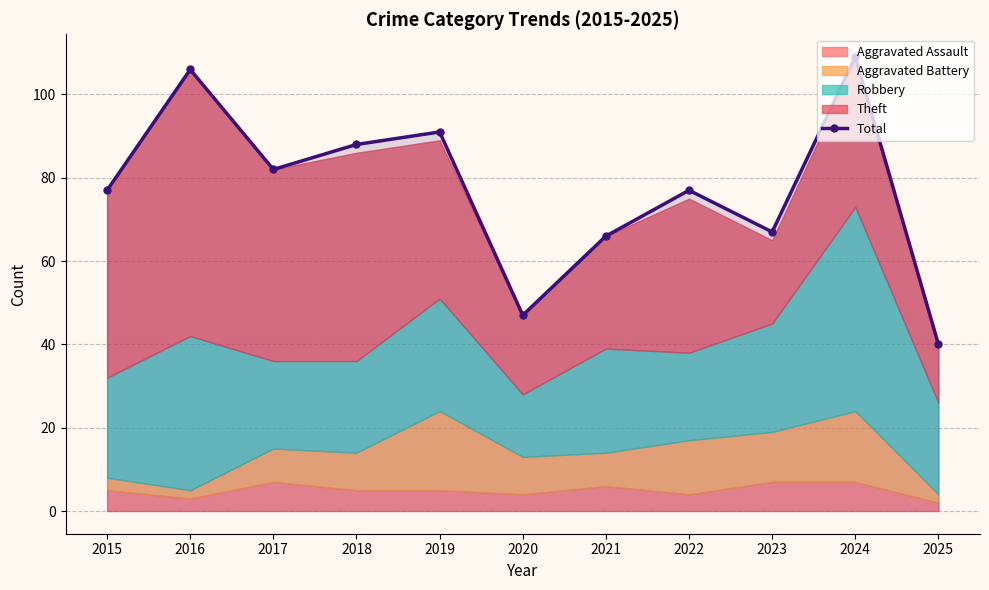

What is the greatest value displayed?

109